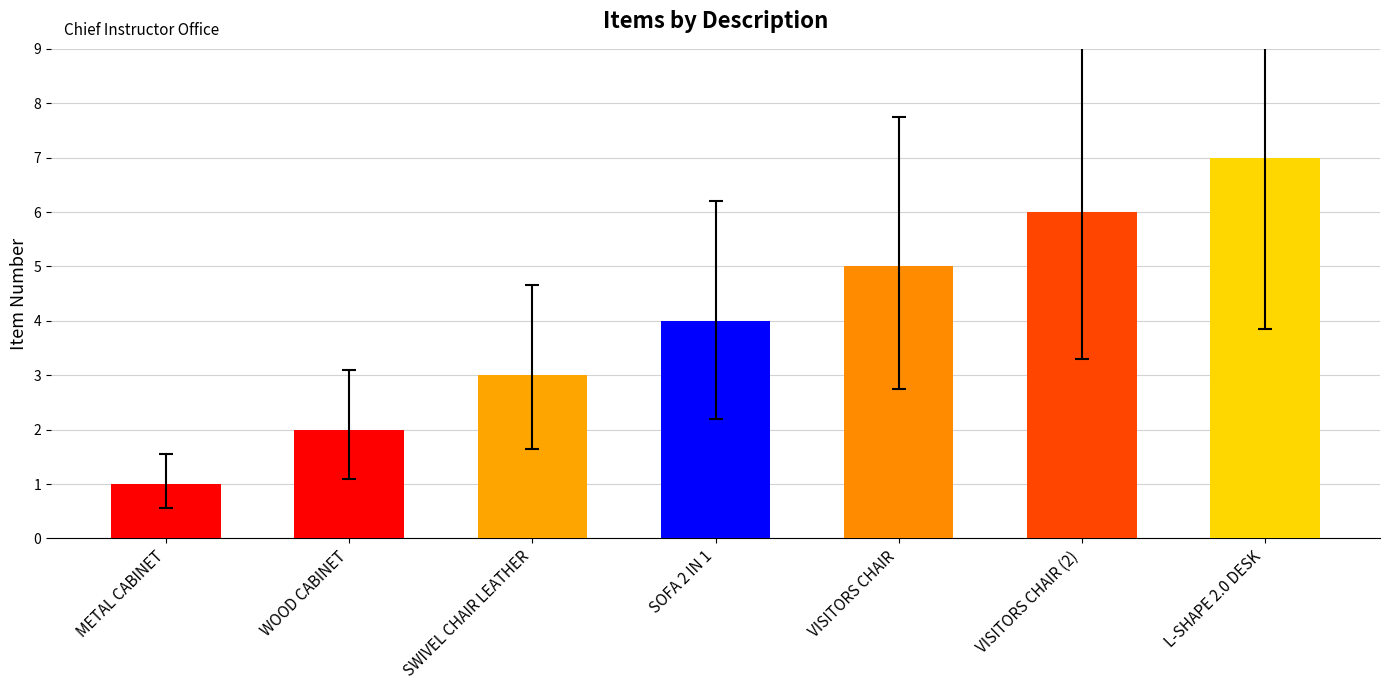

True or false: the data shows 0 at METAL CABINET.

False